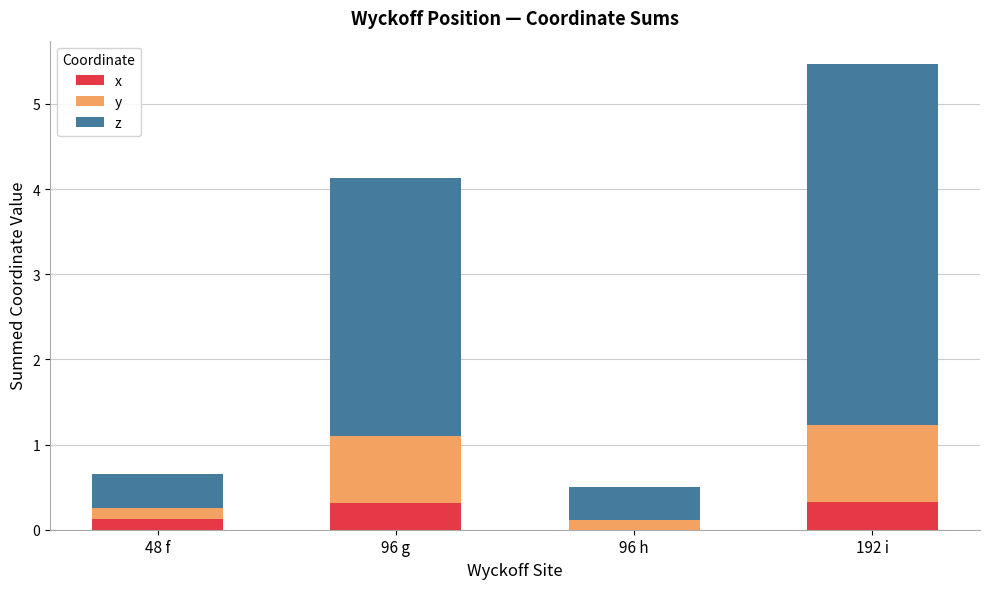

What value does the x series have at 96 g?

0.3